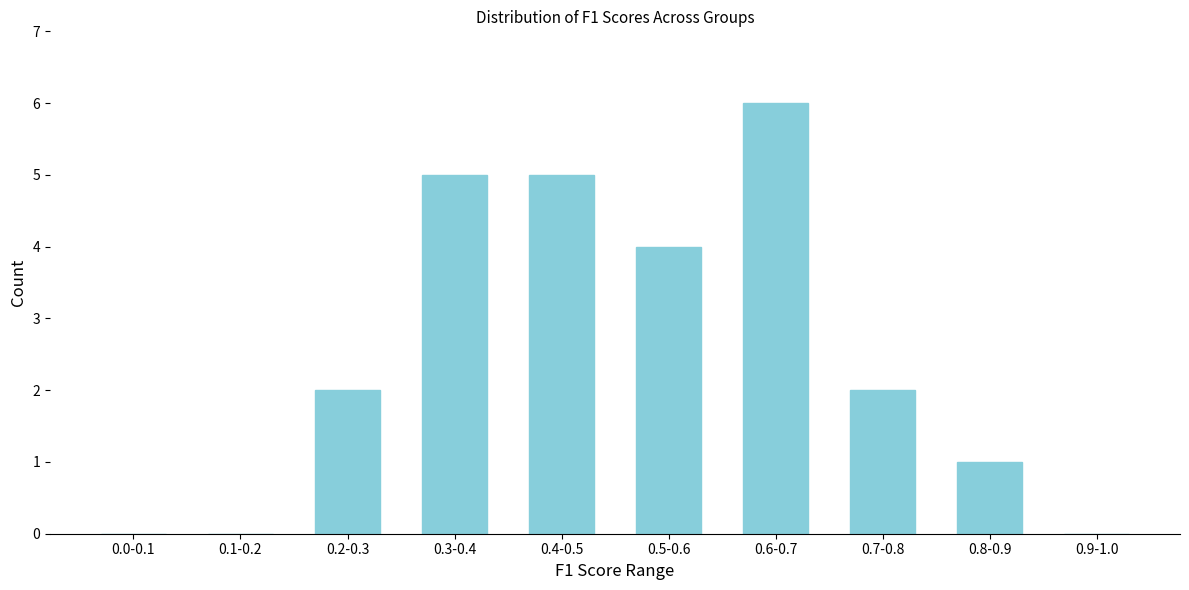

Reading right to left, extract all data points from this chart.

0.9-1.0=0	0.8-0.9=1	0.7-0.8=2	0.6-0.7=6	0.5-0.6=4	0.4-0.5=5	0.3-0.4=5	0.2-0.3=2	0.1-0.2=0	0.0-0.1=0